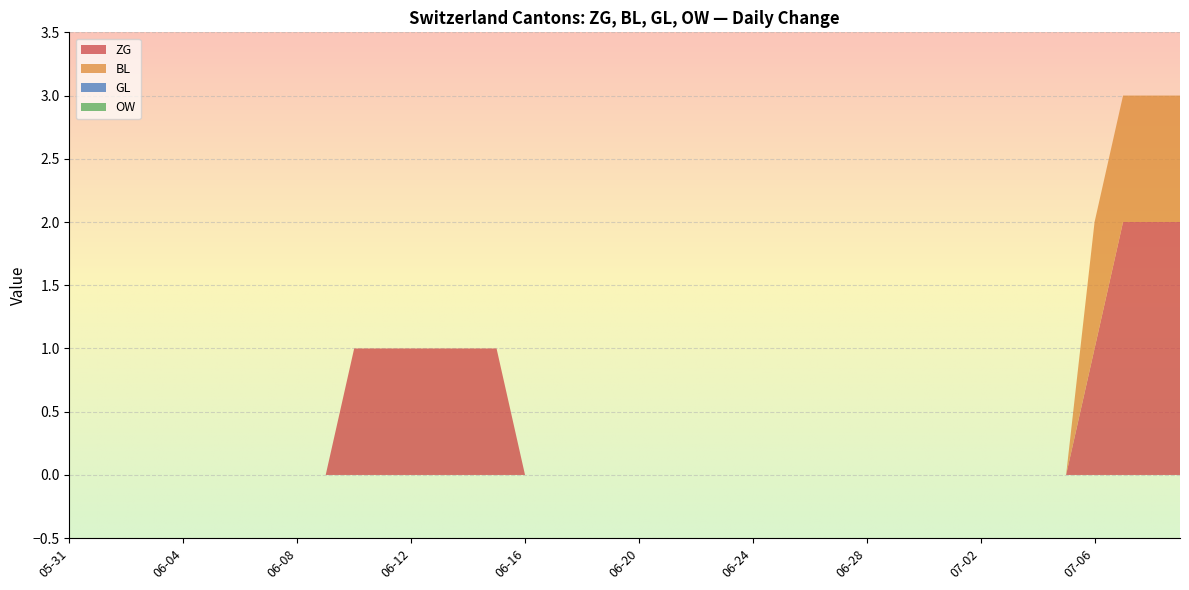

Reading right to left, what are all the values shown in this chart?

ZG: 2020-07-09=2	2020-07-08=2	2020-07-07=2	2020-07-06=1	2020-07-05=0	2020-07-04=0	2020-07-03=0	2020-07-02=0	2020-07-01=0	2020-06-30=0	2020-06-29=0	2020-06-28=0	2020-06-27=0	2020-06-26=0	2020-06-25=0	2020-06-24=0	2020-06-23=0	2020-06-22=0	2020-06-21=0	2020-06-20=0	2020-06-19=0	2020-06-18=0	2020-06-17=0	2020-06-16=0	2020-06-15=1	2020-06-14=1	2020-06-13=1	2020-06-12=1	2020-06-11=1	2020-06-10=1	2020-06-09=0	2020-06-08=0	2020-06-07=0	2020-06-06=0	2020-06-05=0	2020-06-04=0	2020-06-03=0	2020-06-02=0	2020-06-01=0	2020-05-31=0
BL: 2020-07-09=1	2020-07-08=1	2020-07-07=1	2020-07-06=1	2020-07-05=0	2020-07-04=0	2020-07-03=0	2020-07-02=0	2020-07-01=0	2020-06-30=0	2020-06-29=0	2020-06-28=0	2020-06-27=0	2020-06-26=0	2020-06-25=0	2020-06-24=0	2020-06-23=0	2020-06-22=0	2020-06-21=0	2020-06-20=0	2020-06-19=0	2020-06-18=0	2020-06-17=0	2020-06-16=0	2020-06-15=0	2020-06-14=0	2020-06-13=0	2020-06-12=0	2020-06-11=0	2020-06-10=0	2020-06-09=0	2020-06-08=0	2020-06-07=0	2020-06-06=0	2020-06-05=0	2020-06-04=0	2020-06-03=0	2020-06-02=0	2020-06-01=0	2020-05-31=0
GL: 2020-07-09=0	2020-07-08=0	2020-07-07=0	2020-07-06=0	2020-07-05=0	2020-07-04=0	2020-07-03=0	2020-07-02=0	2020-07-01=0	2020-06-30=0	2020-06-29=0	2020-06-28=0	2020-06-27=0	2020-06-26=0	2020-06-25=0	2020-06-24=0	2020-06-23=0	2020-06-22=0	2020-06-21=0	2020-06-20=0	2020-06-19=0	2020-06-18=0	2020-06-17=0	2020-06-16=0	2020-06-15=0	2020-06-14=0	2020-06-13=0	2020-06-12=0	2020-06-11=0	2020-06-10=0	2020-06-09=0	2020-06-08=0	2020-06-07=0	2020-06-06=0	2020-06-05=0	2020-06-04=0	2020-06-03=0	2020-06-02=0	2020-06-01=0	2020-05-31=0
OW: 2020-07-09=0	2020-07-08=0	2020-07-07=0	2020-07-06=0	2020-07-05=0	2020-07-04=0	2020-07-03=0	2020-07-02=0	2020-07-01=0	2020-06-30=0	2020-06-29=0	2020-06-28=0	2020-06-27=0	2020-06-26=0	2020-06-25=0	2020-06-24=0	2020-06-23=0	2020-06-22=0	2020-06-21=0	2020-06-20=0	2020-06-19=0	2020-06-18=0	2020-06-17=0	2020-06-16=0	2020-06-15=0	2020-06-14=0	2020-06-13=0	2020-06-12=0	2020-06-11=0	2020-06-10=0	2020-06-09=0	2020-06-08=0	2020-06-07=0	2020-06-06=0	2020-06-05=0	2020-06-04=0	2020-06-03=0	2020-06-02=0	2020-06-01=0	2020-05-31=0